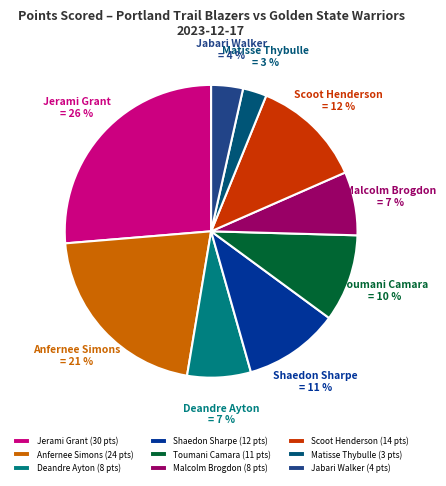

True or false: Toumani Camara (11 pts) accounts for 10% of the total.

True